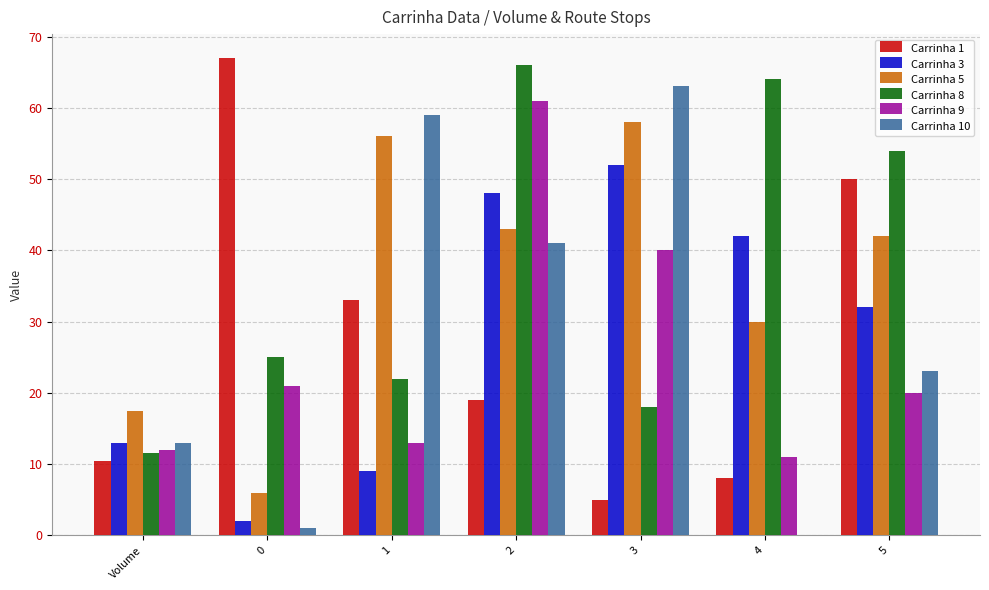

What is the sum of the Carrinha 3 values at 3 and 0?

54.0